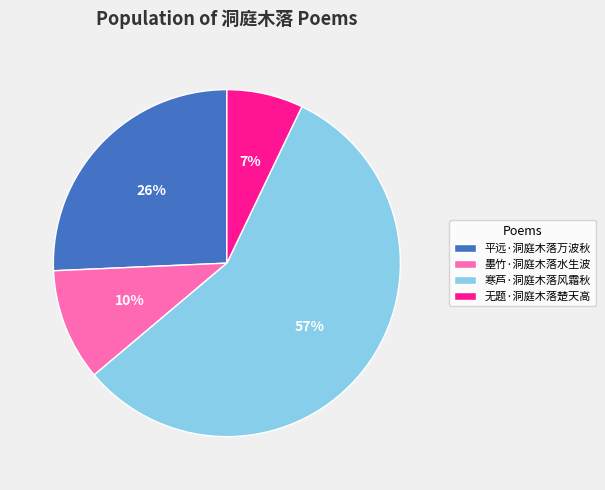

What is the ratio of the value at 墨竹·洞庭木落水生波 to the value at 平远·洞庭木落万波秋?

0.4